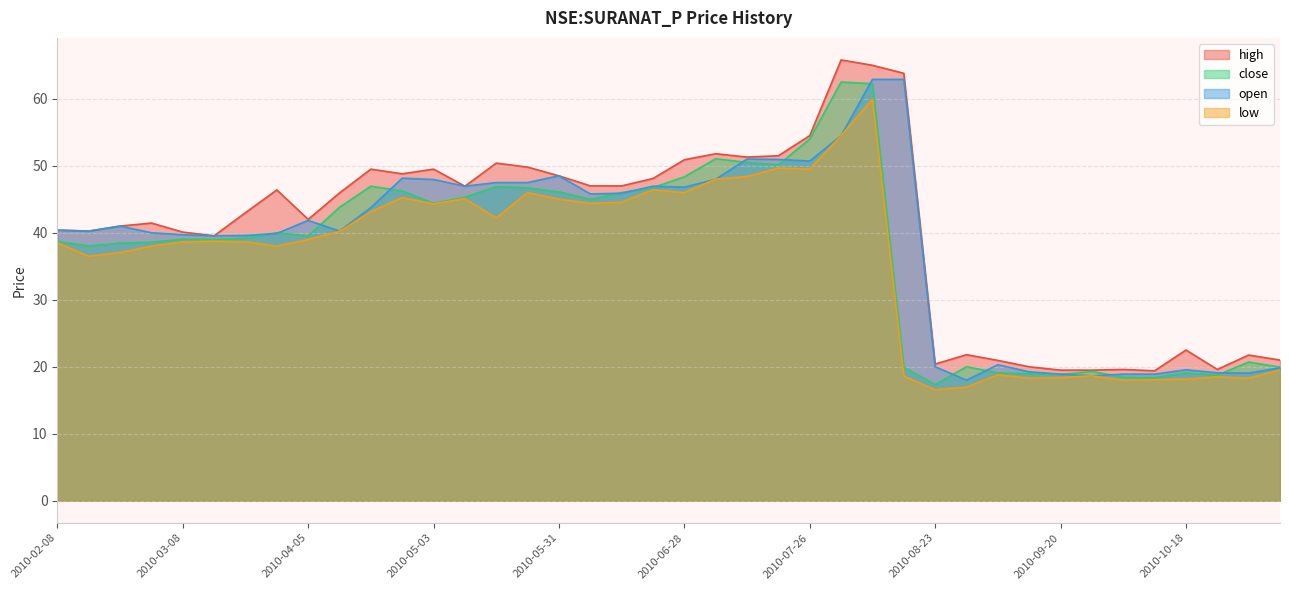

List the labels in order of open value, smallest first.

2010-08-30, 2010-09-27, 2010-09-20, 2010-10-04, 2010-10-11, 2010-11-01, 2010-10-25, 2010-09-13, 2010-10-18, 2010-11-08, 2010-08-23, 2010-09-06, 2010-03-15, 2010-03-22, 2010-03-08, 2010-03-29, 2010-03-02, 2010-02-15, 2010-04-12, 2010-02-08, 2010-02-22, 2010-04-05, 2010-04-19, 2010-06-07, 2010-06-14, 2010-06-28, 2010-05-10, 2010-06-21, 2010-05-17, 2010-05-24, 2010-05-03, 2010-07-05, 2010-04-26, 2010-05-31, 2010-07-26, 2010-07-19, 2010-07-12, 2010-08-02, 2010-08-09, 2010-08-16